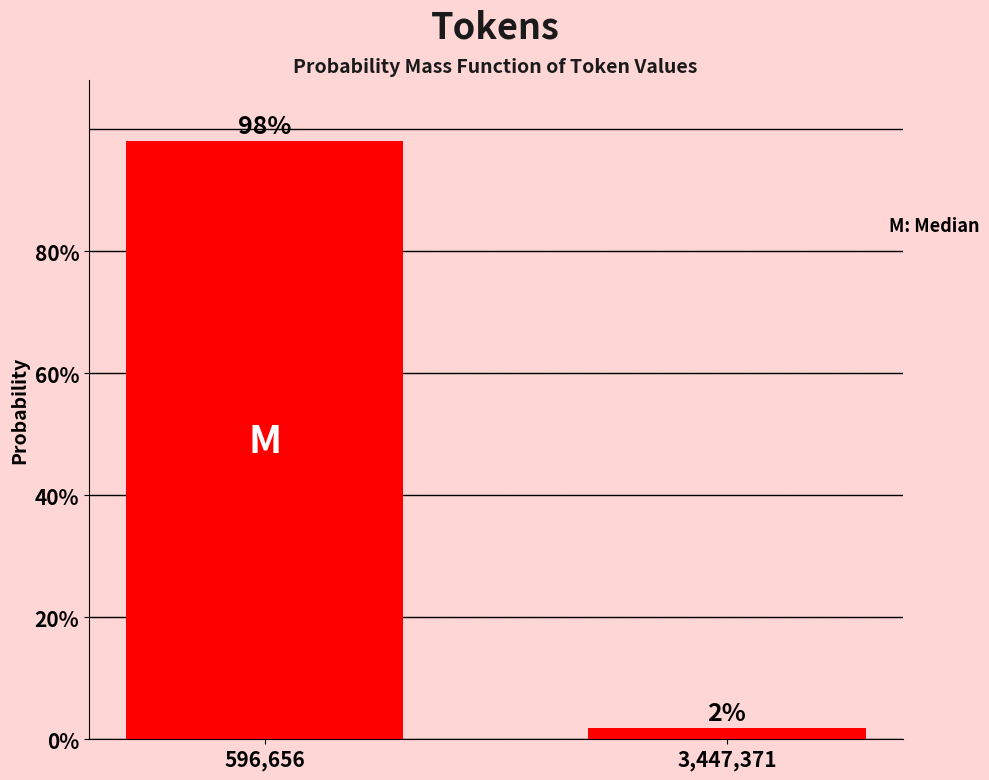

Where does the data first go above 98?

596,656